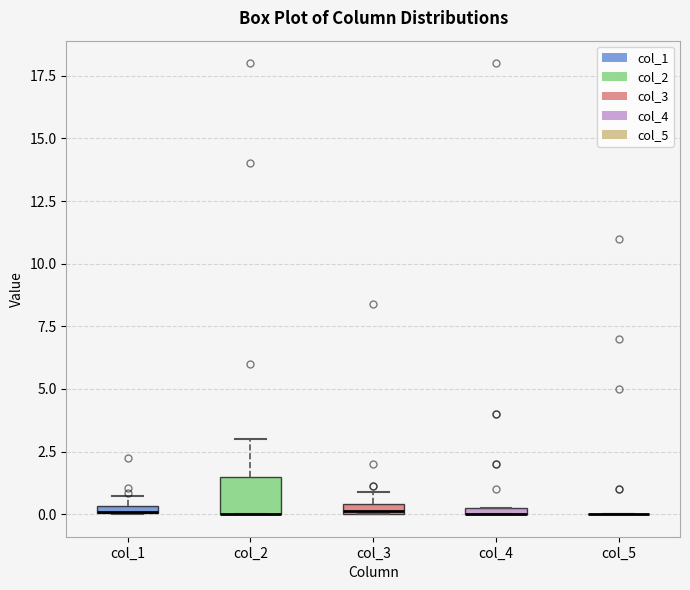

Where is the lower edge of the box for col_3 on the y-axis? The values are not printed on the chart, so give them approximately, as read against the axis.

0.0